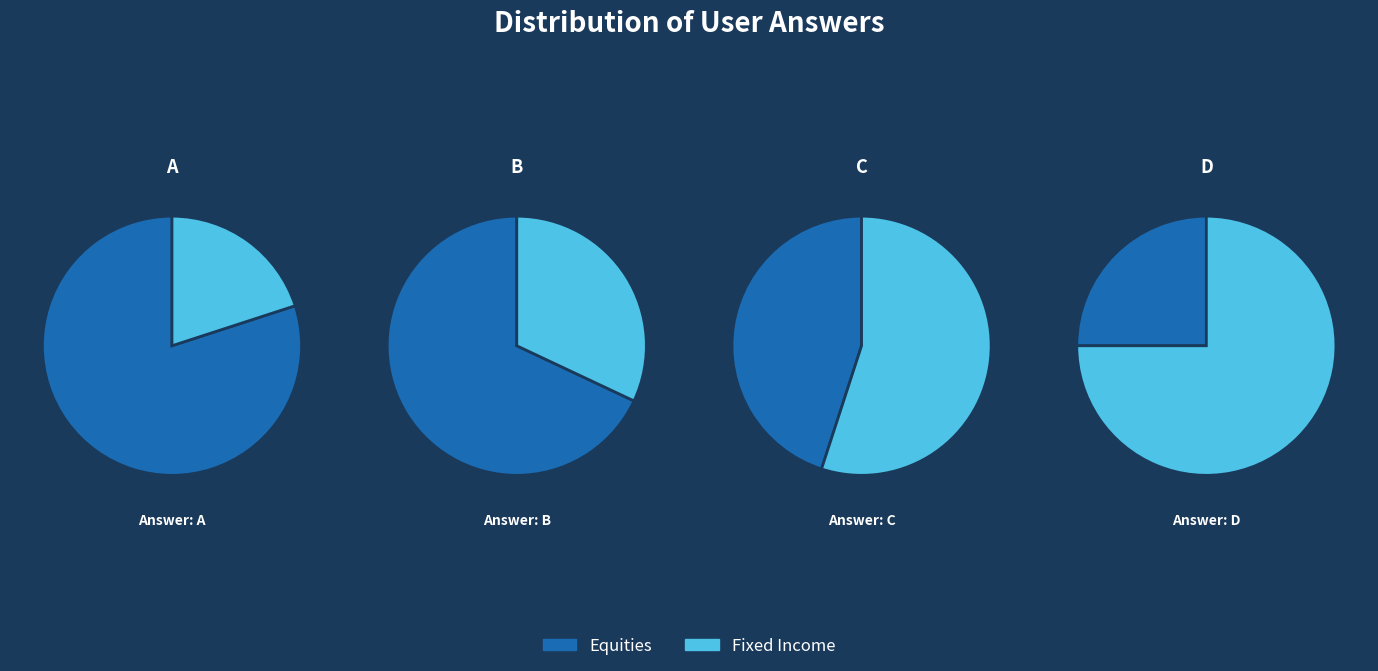

What is the ratio of the value at d to the value at a?

0.7